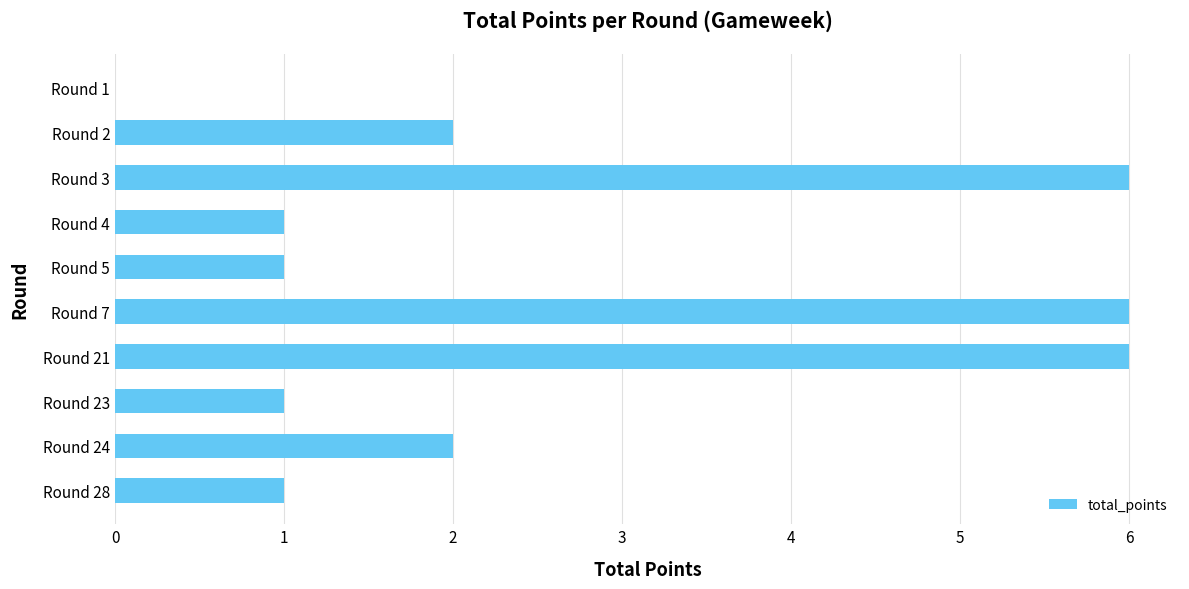

Reading bottom to top, transcribe all the data shown in this chart.

Round 28=1	Round 24=2	Round 23=1	Round 21=6	Round 7=6	Round 5=1	Round 4=1	Round 3=6	Round 2=2	Round 1=0